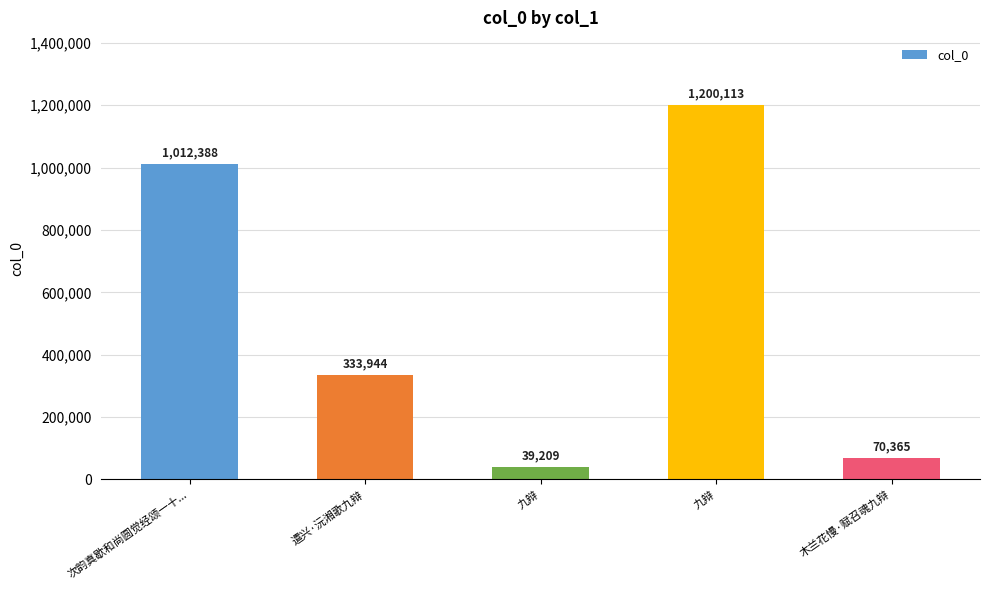

What is the label of the 5th bar from the left?

木兰花慢·赋召魂九辩